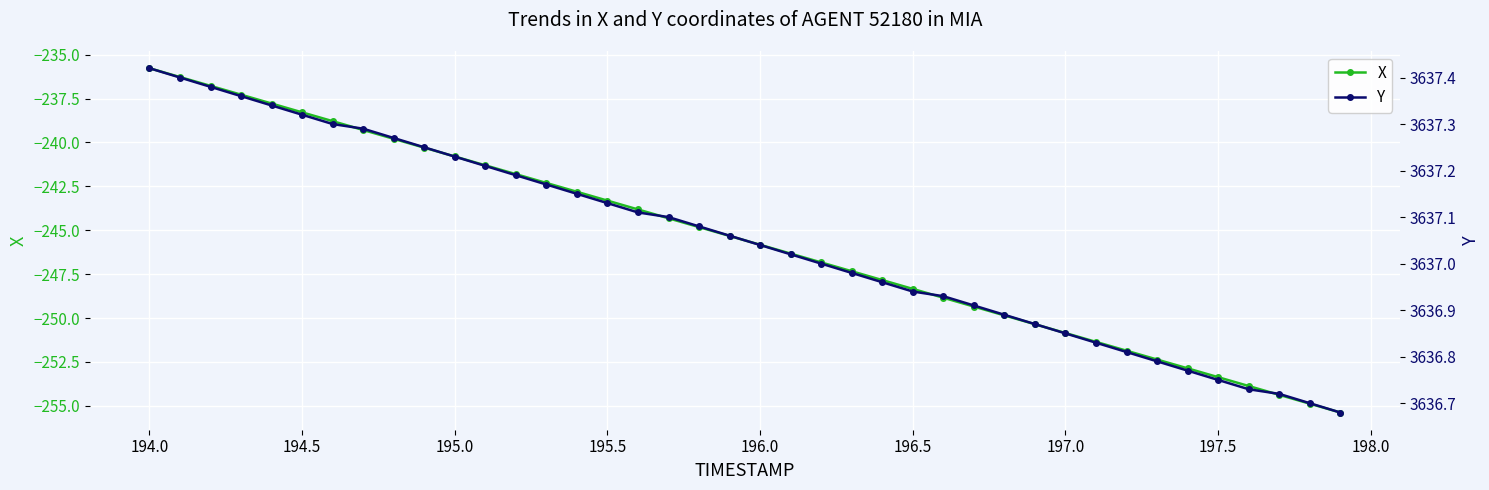

What is the minimum value for X?

-255.4